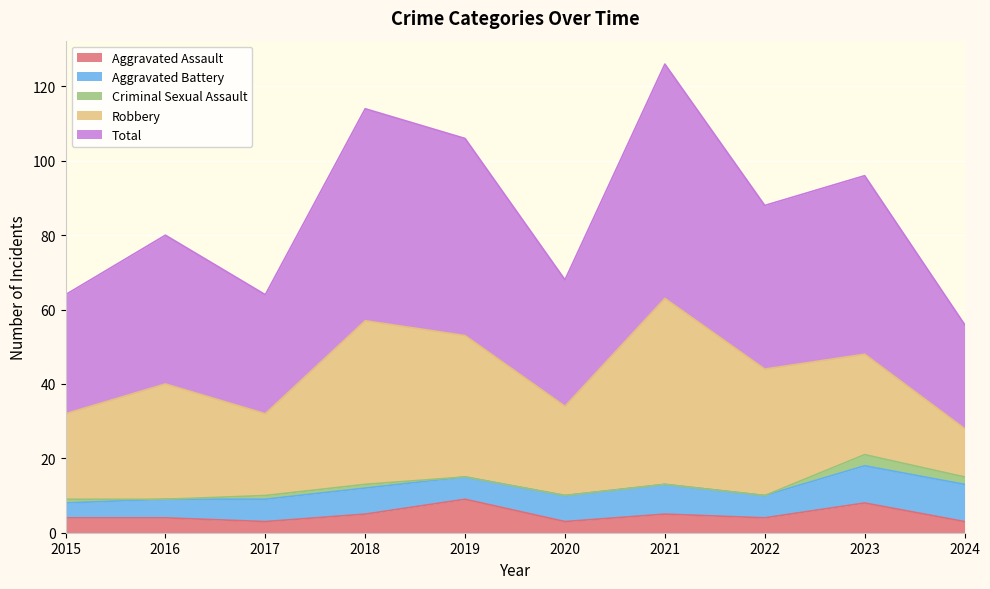

At which label is Robbery closest to 31?

2016